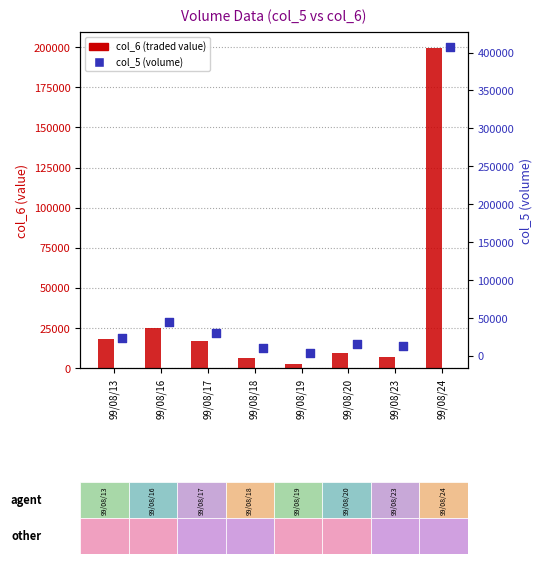

Which series has the largest Y range (max minus min)?

col_5 (volume)